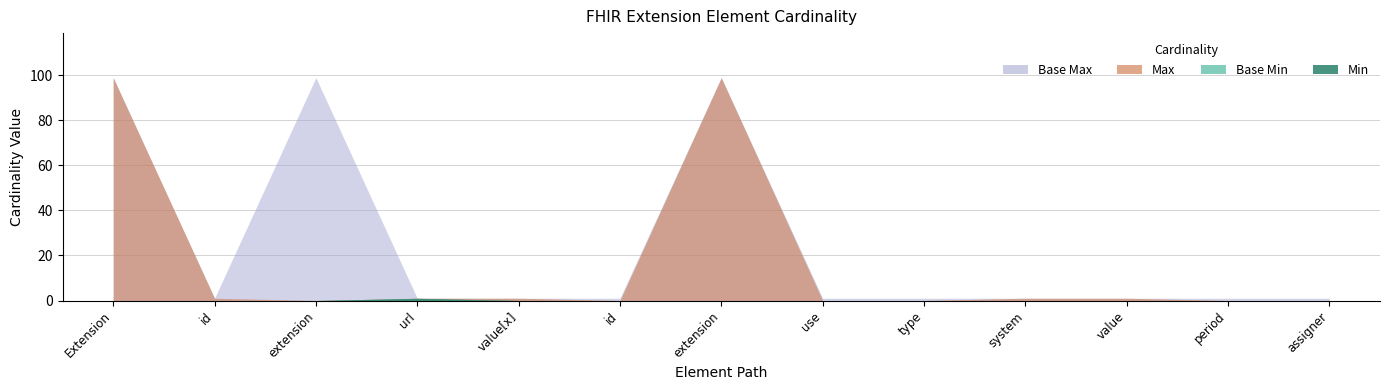

List the series in order of their peak value, lowest first.

Min, Base Min, Max_num, Base Max_num